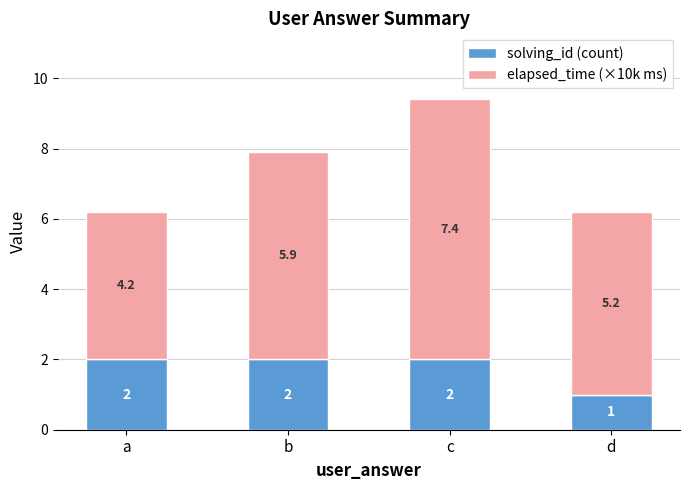

Is it true that solving_id (count) equals 0.3 at d?

False